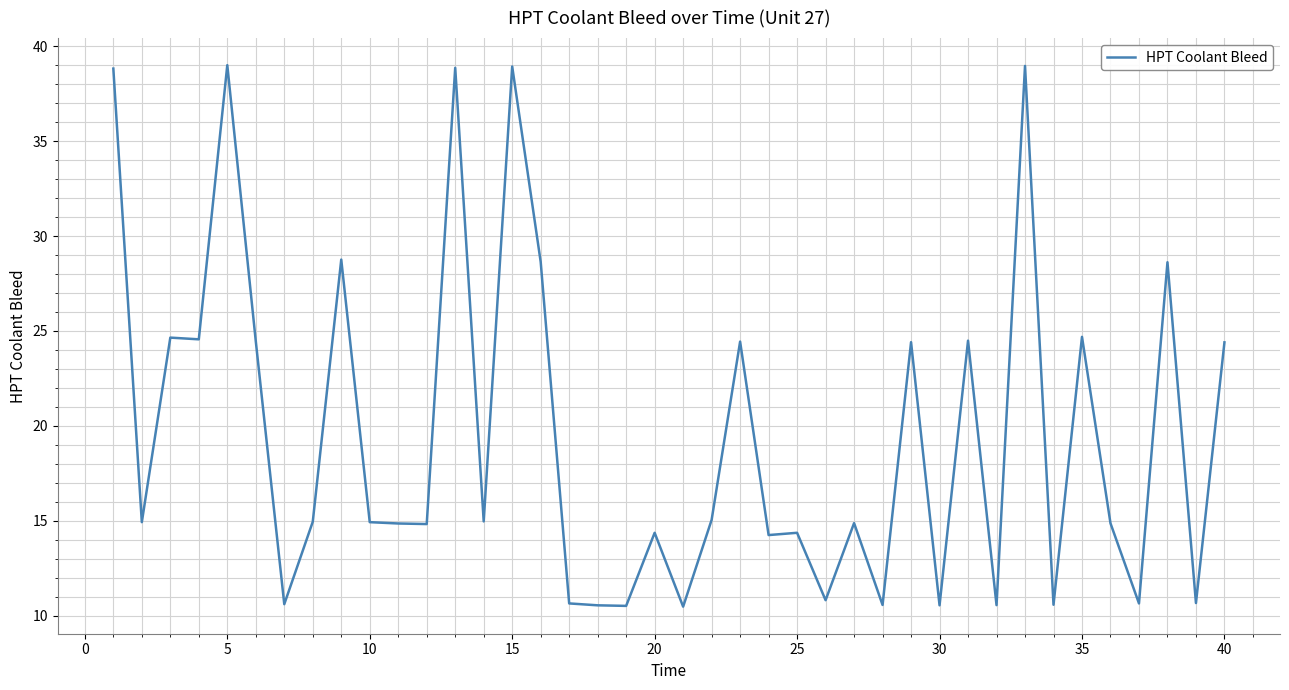

What is the greatest value displayed?

39.0